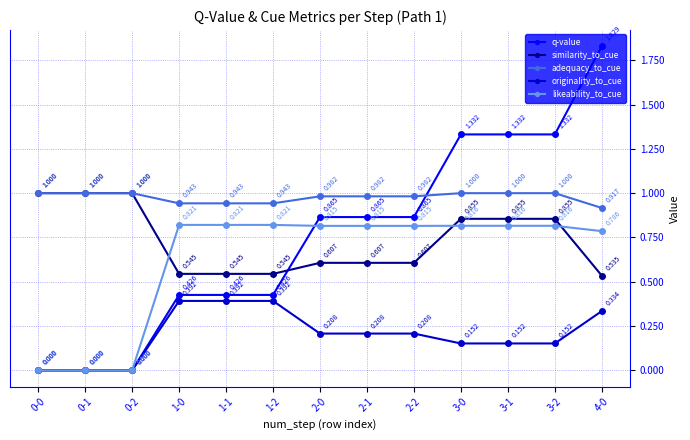

The q-value series shows 0.0 at 0-0. True or false?

True